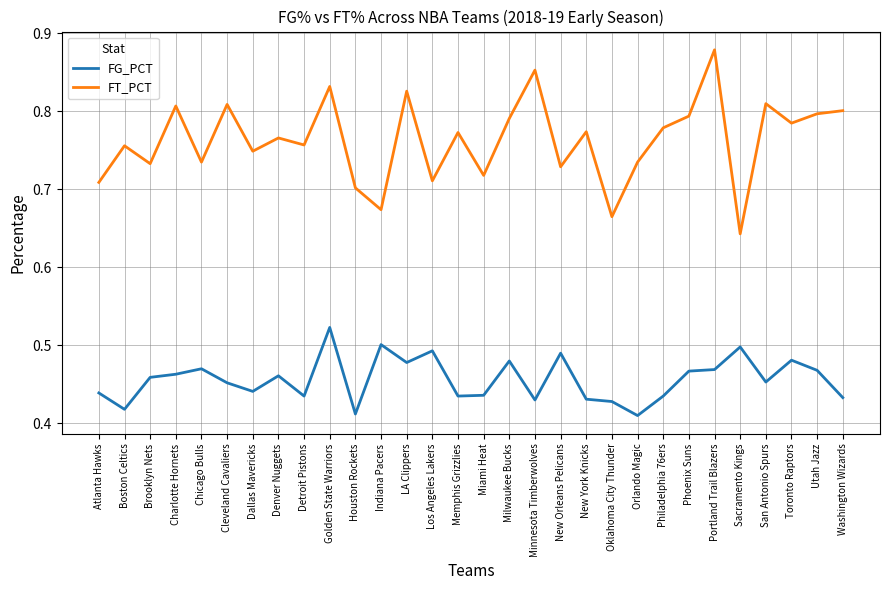

True or false: FT_PCT has a value of 0.8 at San Antonio Spurs.

True